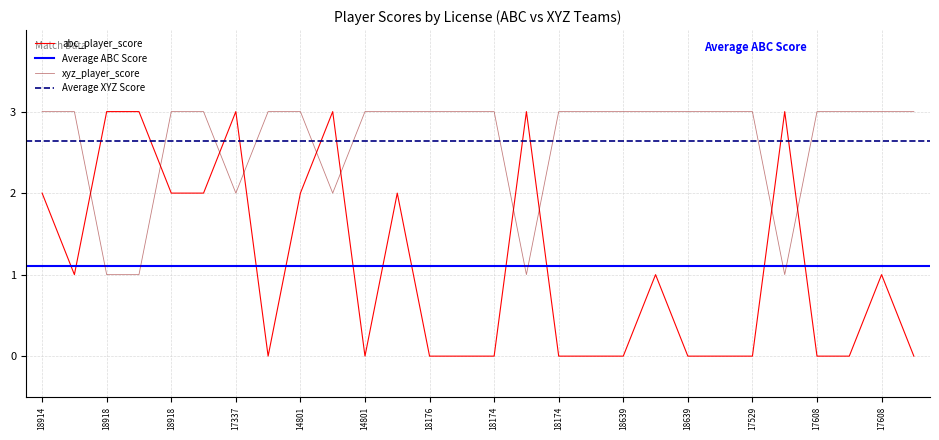

What is the label of the 11th point from the left?

14801